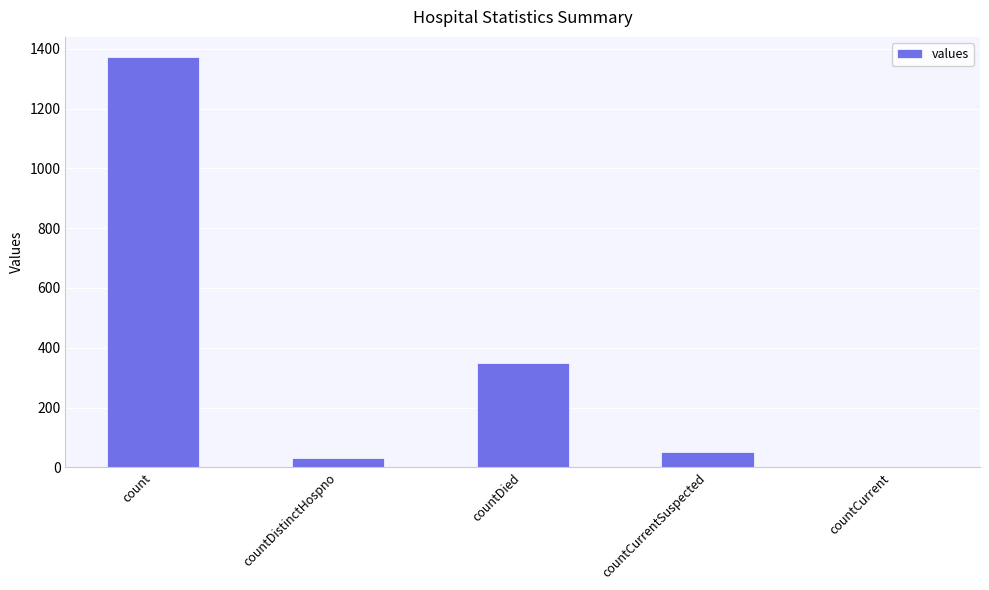

What is the change in value from count to countCurrent?

-1371